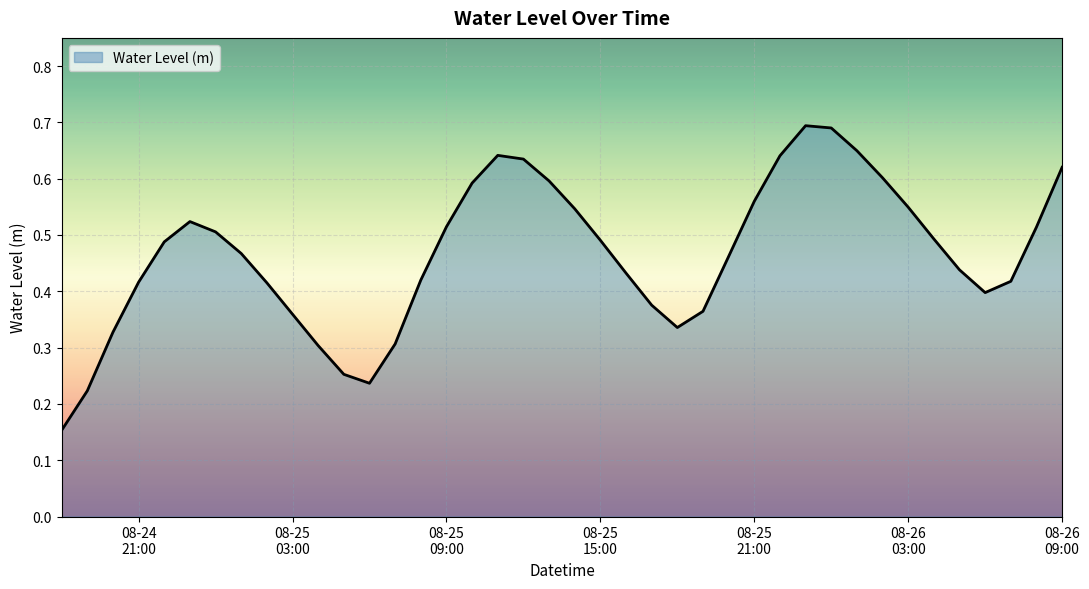

Which category has the lowest value across all series?

2025-08-24 18:00:00